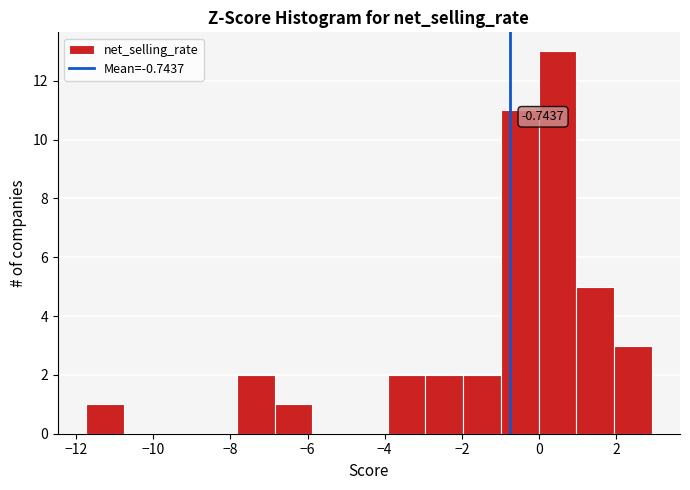

Over which range of the x-axis is the bar tallest?

0.0 to 1.0